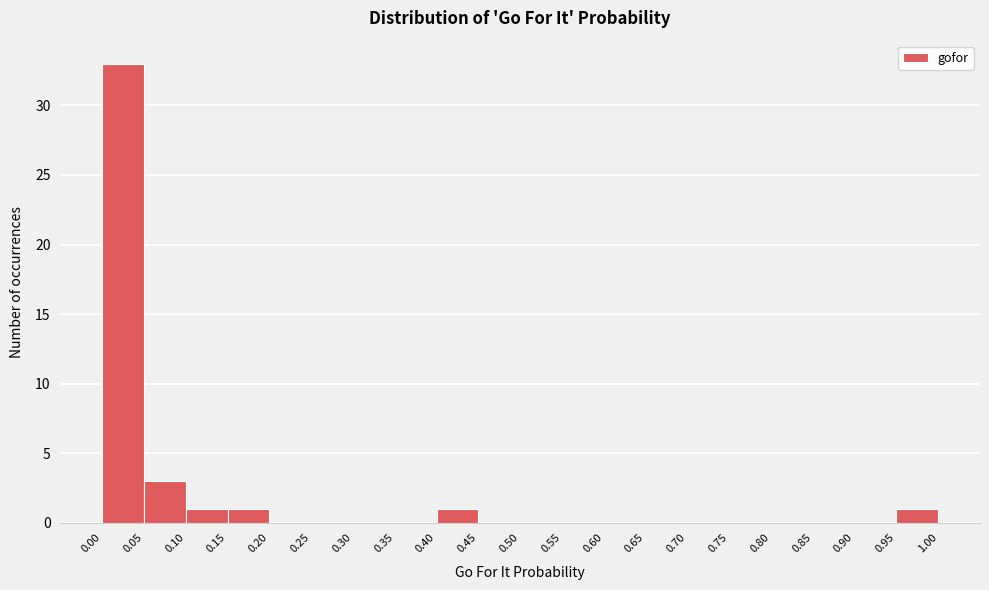

Over which range of the x-axis is the bar tallest?

0.00 to 0.05